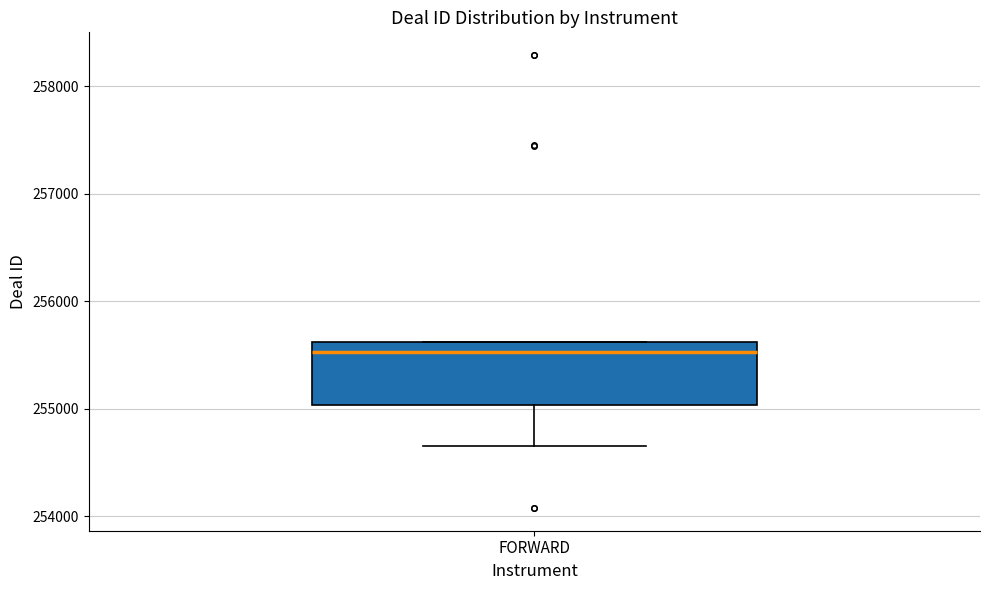

Where is the lower edge of the box for FORWARD on the y-axis? The values are not printed on the chart, so give them approximately, as read against the axis.

255000